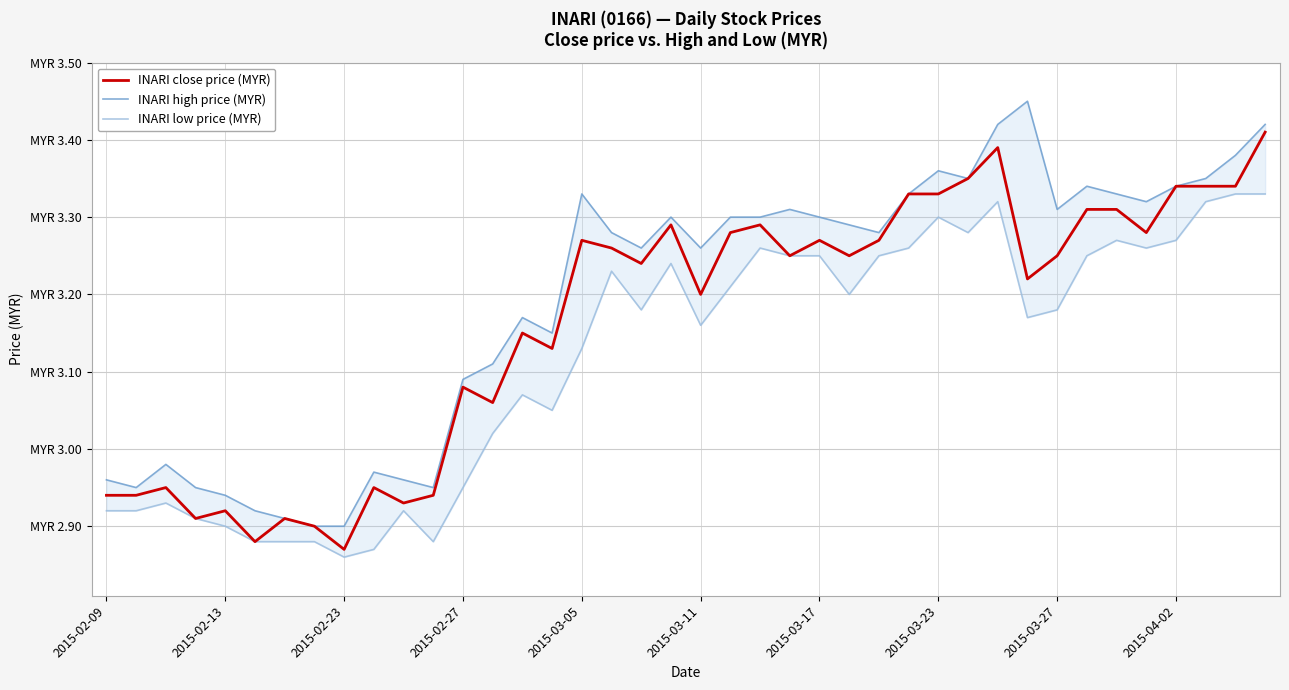

Rank the categories by INARI low price (MYR) value from highest to lowest.

38, 39, 30, 37, 28, 29, 34, 36, 22, 27, 35, 23, 24, 26, 33, 19, 17, 21, 25, 18, 32, 31, 20, 16, 14, 15, 13, 12, 2015-02-23, 2015-02-09, 2015-02-13, 10, 2015-02-27, 2015-03-05, 2015-03-11, 2015-03-17, 2015-03-23, 11, 2015-04-02, 2015-03-27